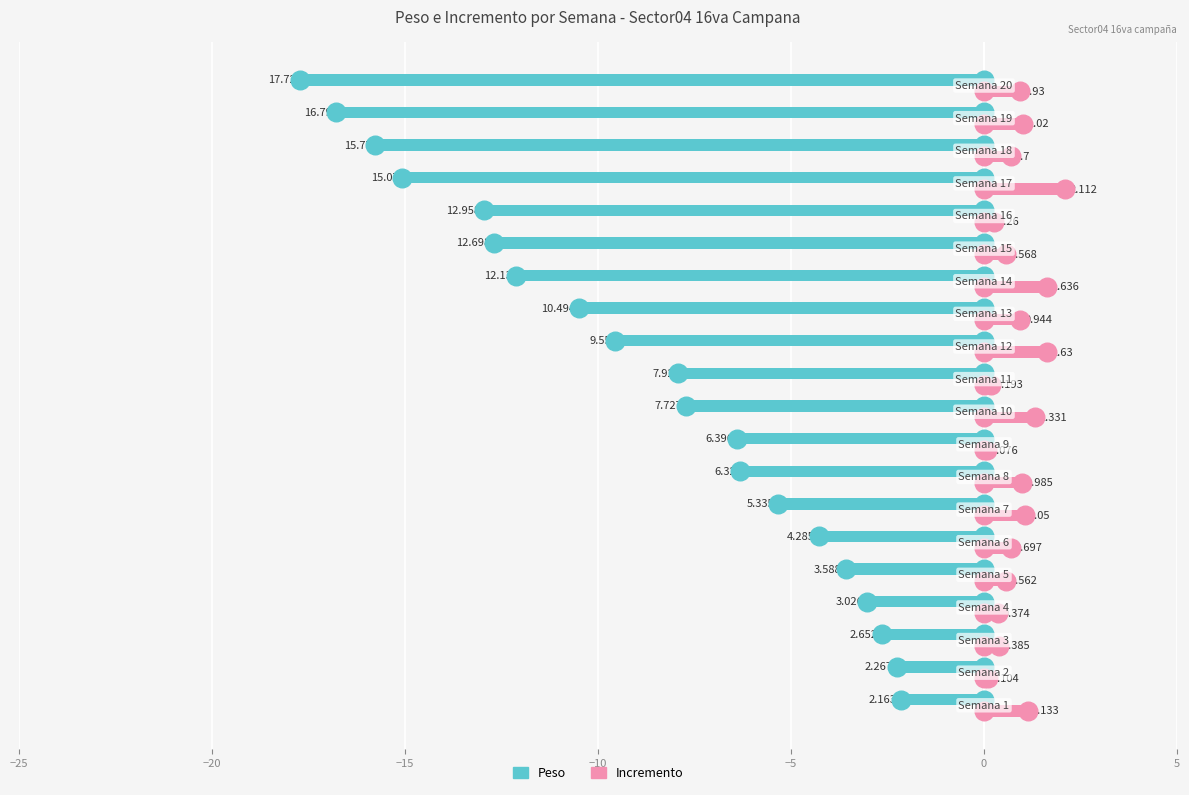

Is the value of Incremento at 7 greater than the value of Peso at −20?

Yes